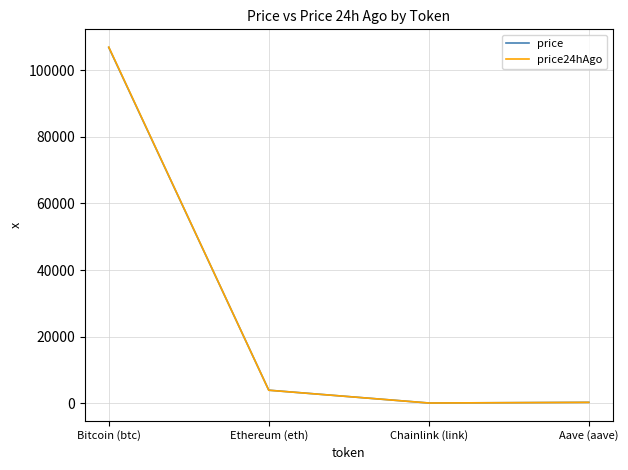

What is the total value across all series at Bitcoin (btc)?

213910.0